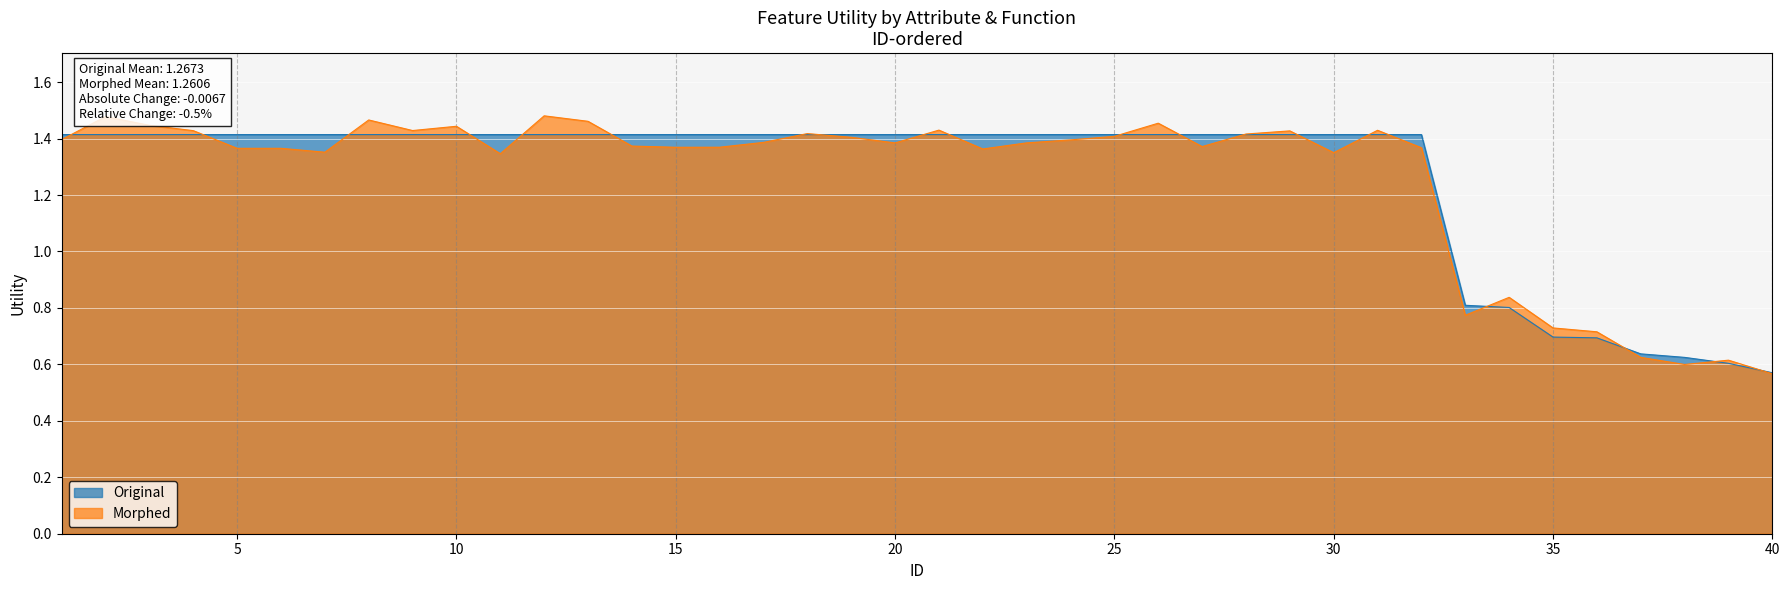

Approximately how many times larger is the value at 33 compared to 26?

0.6